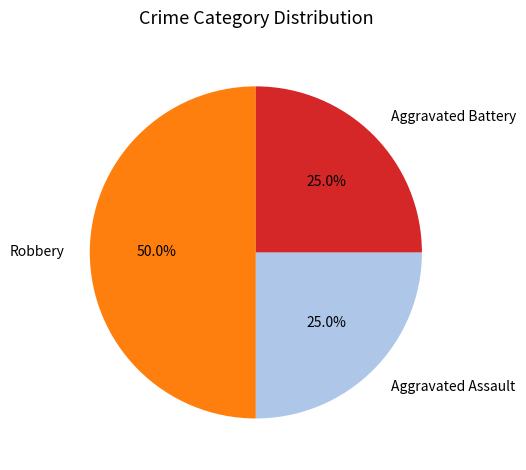

True or false: Robbery accounts for 50% of the total.

True